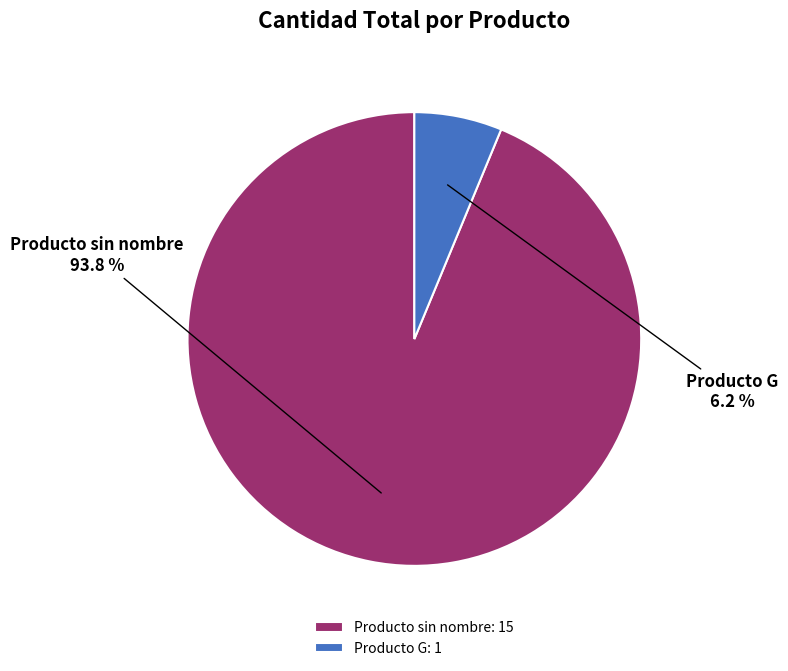

Is the sum of Producto G and Producto sin nombre greater than half?

Yes